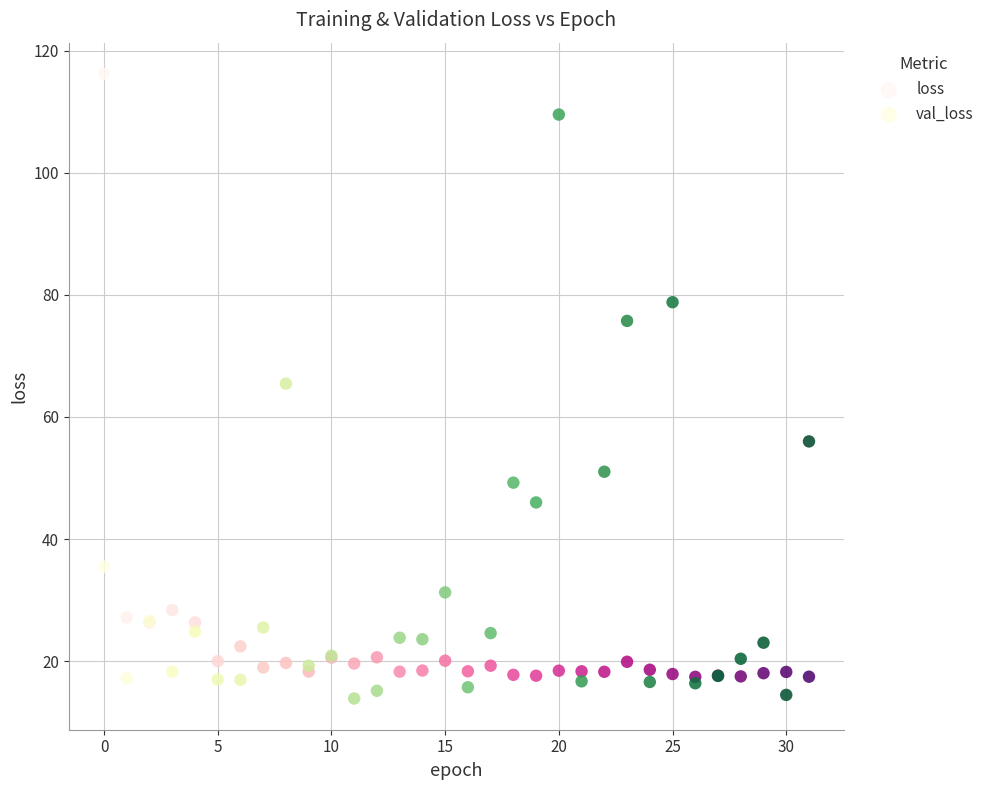

Which series reaches the minimum Y coordinate?

val_loss